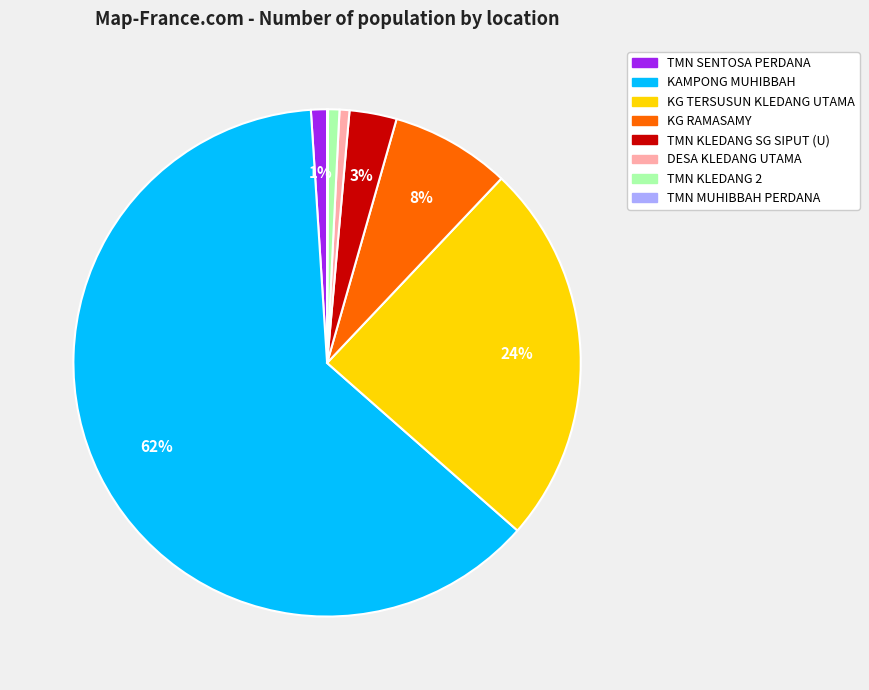

Which category has the biggest portion of the pie?

KAMPONG MUHIBBAH